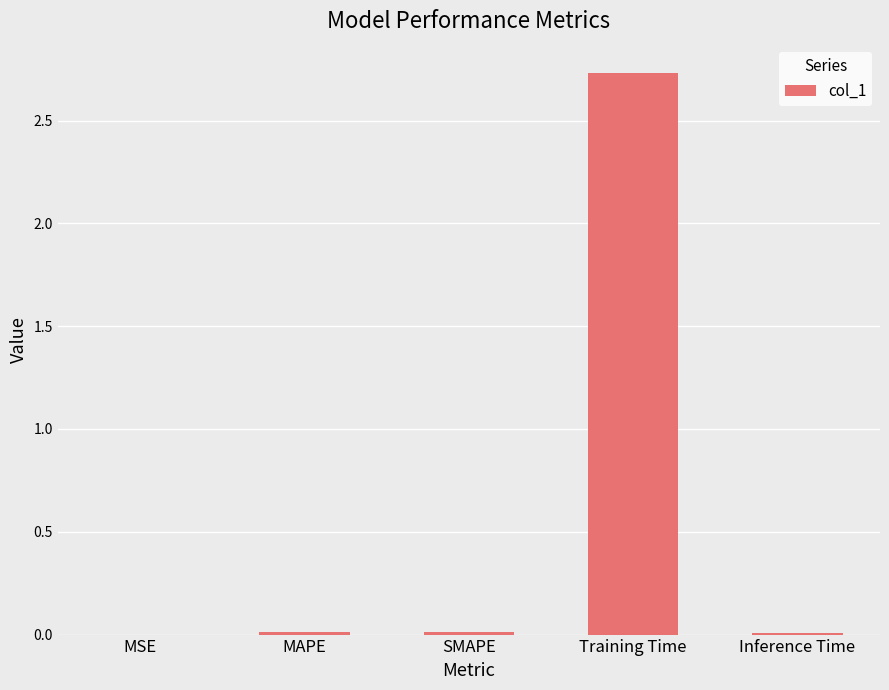

Is it true that the value at SMAPE is 0.0?

True